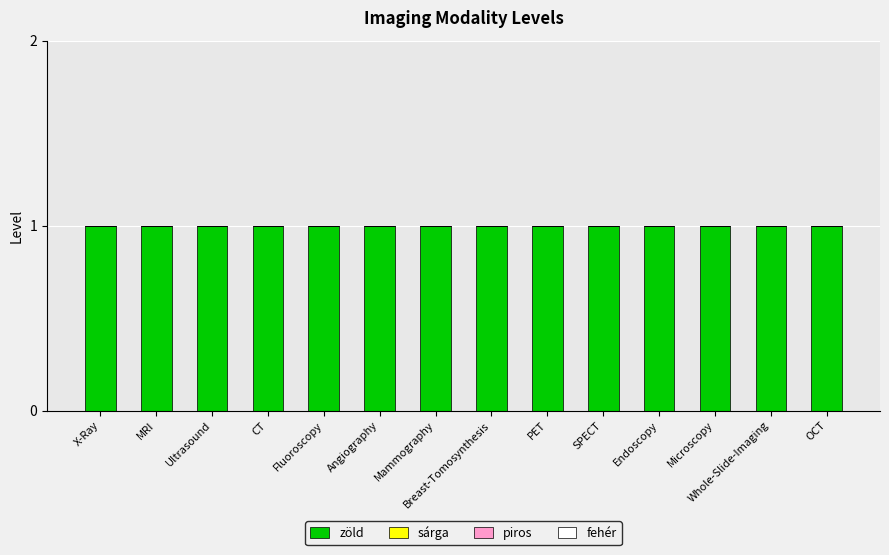

At which category is the sum across all series the highest?

X-Ray